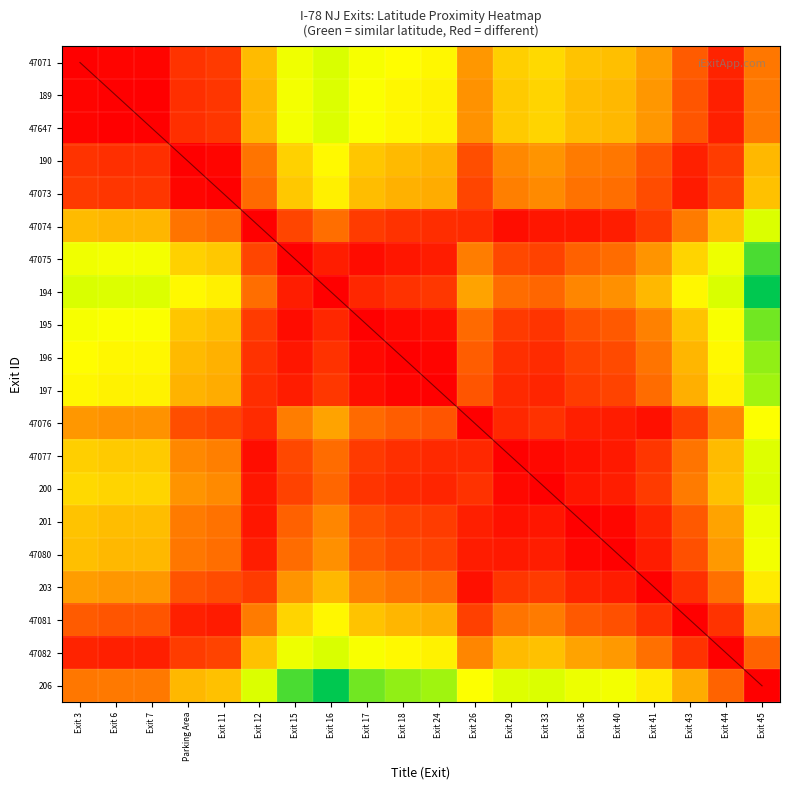

Rank the series at Exit 45 from highest to lowest value.

194, 47075, 195, 196, 197, 47074, 200, 47077, 201, 47080, 47076, 203, 47073, 190, 47081, 189, 47647, 47071, 47082, 206